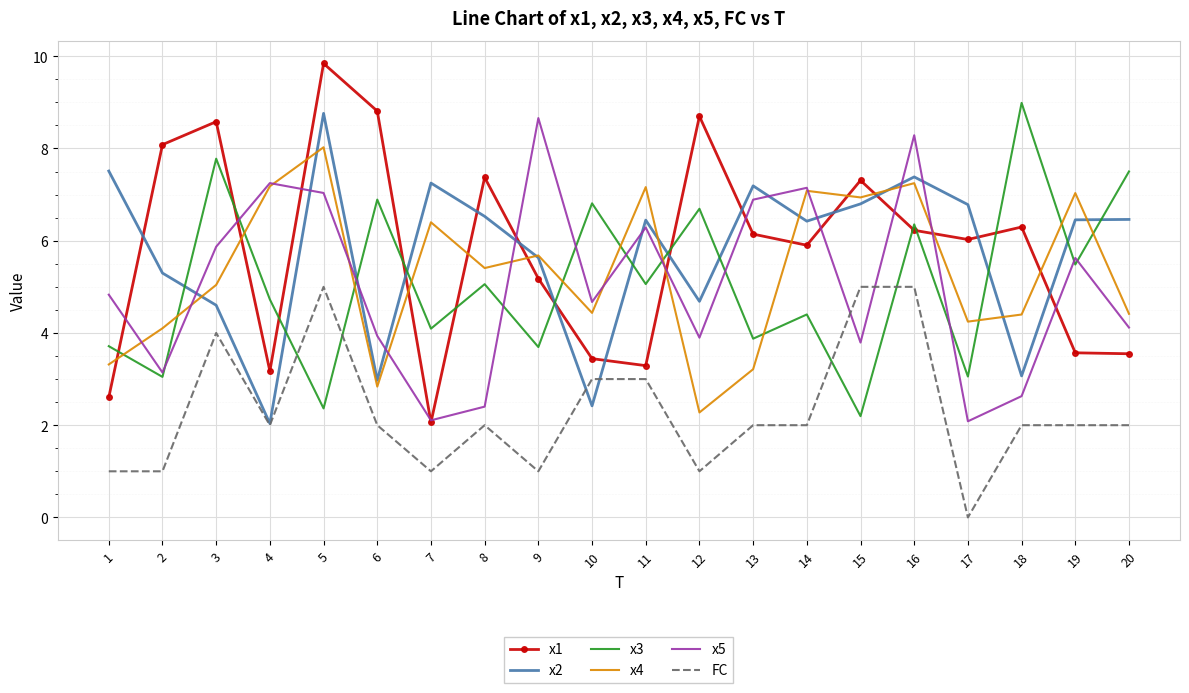

What are all the series names shown in the legend?

x1, x2, x3, x4, x5, FC